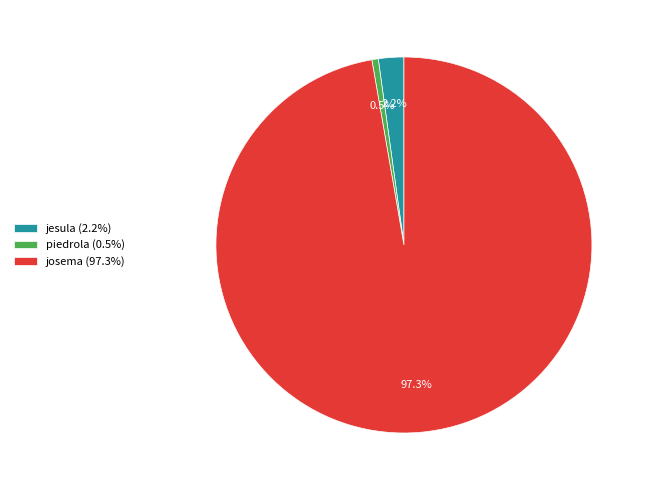

Which category accounts for the majority?

josema